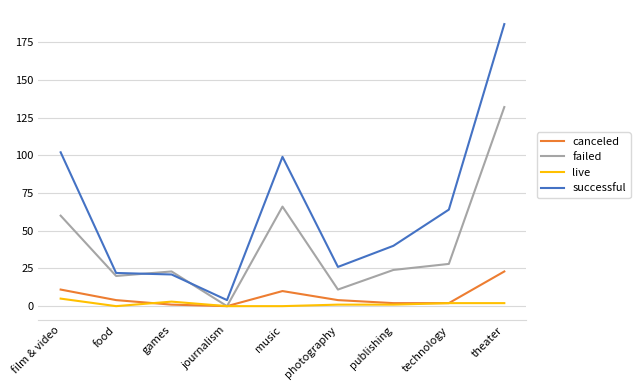

Is it true that failed equals -47 at journalism?

False